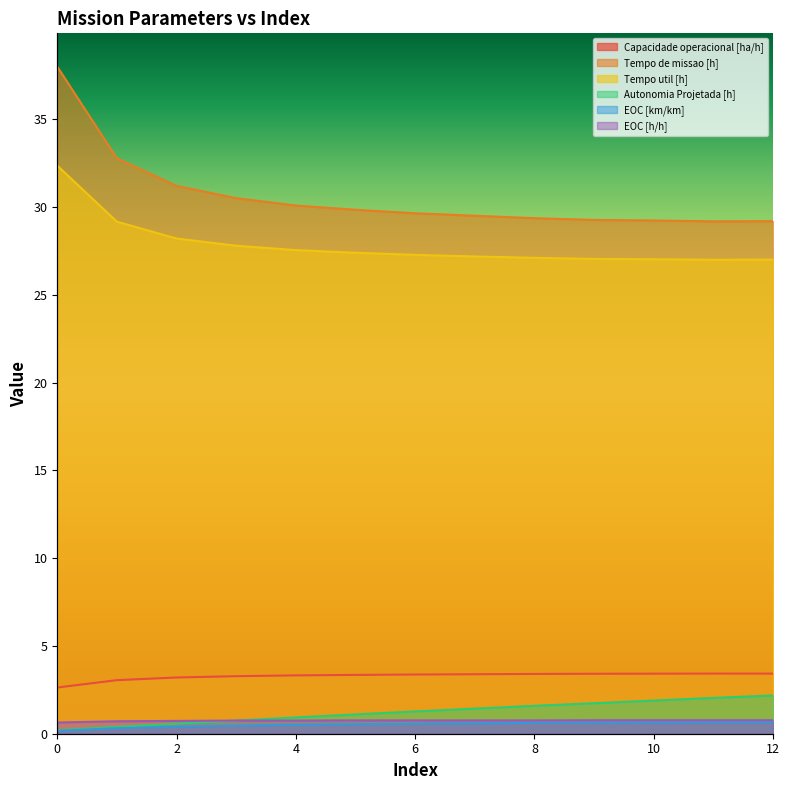

What is the total value across all series at 11?

63.1